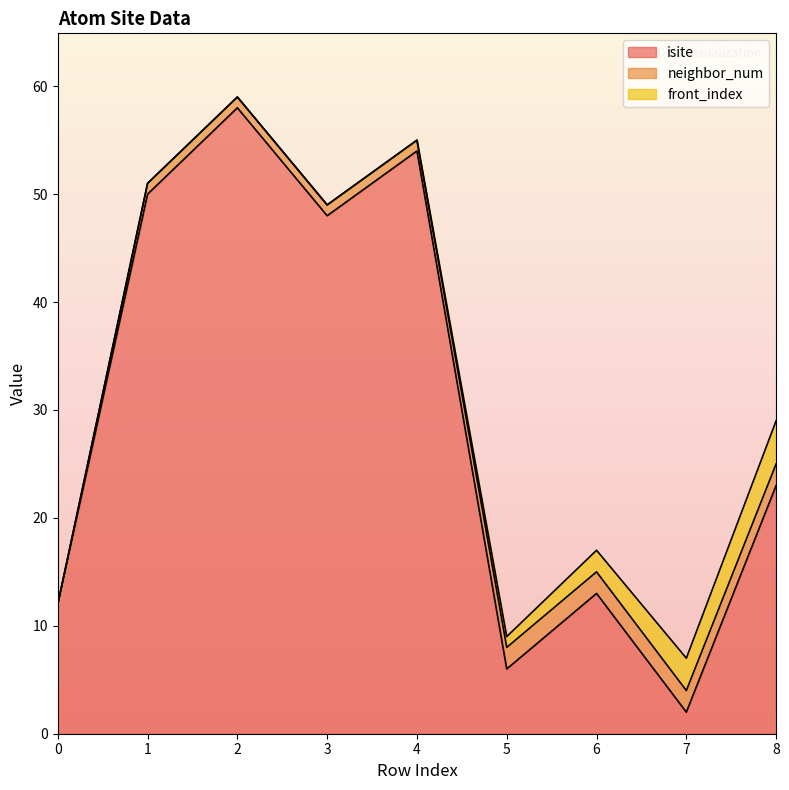

Rank the series by their maximum value, from highest to lowest.

isite, front_index, neighbor_num